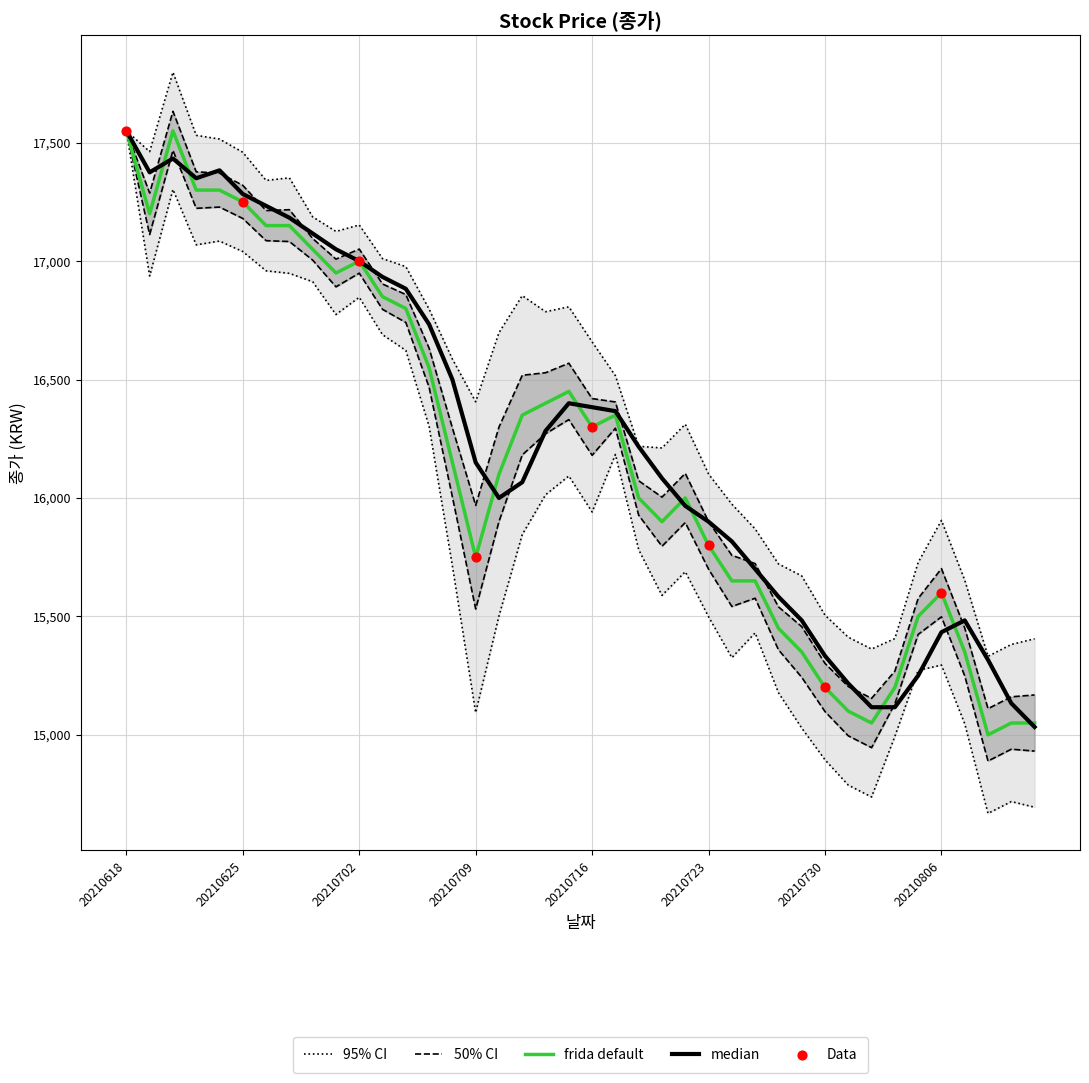

Approximately how many times larger is the value at 20210811 compared to 20210730?

1.0